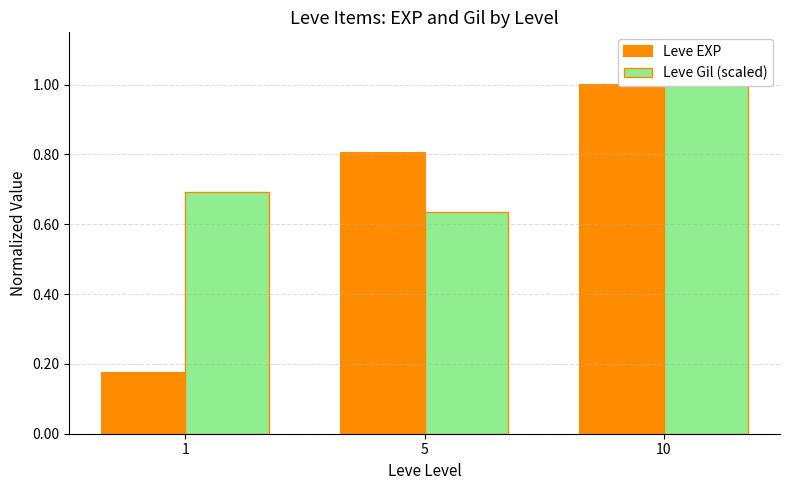

The Leve EXP series shows 0.5 at 5. True or false?

False